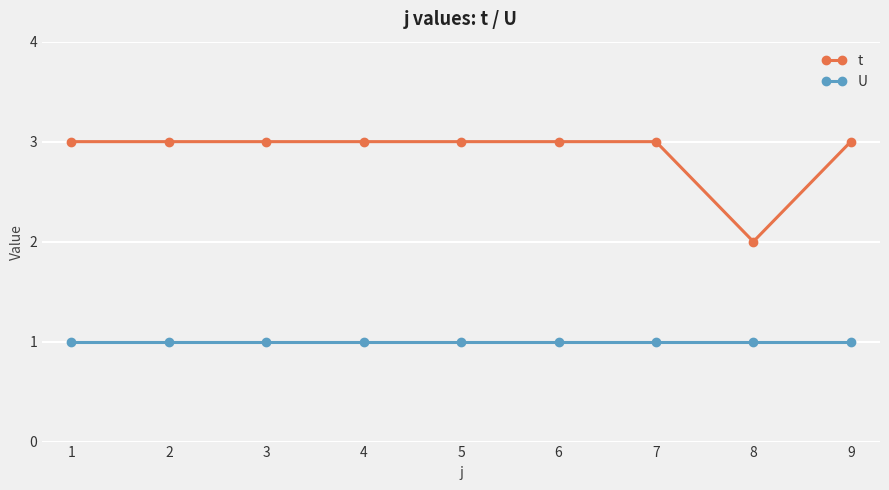

At which label does t reach its minimum?

8